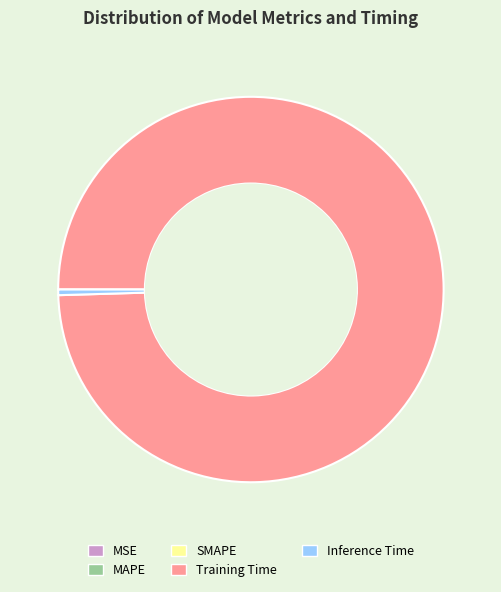

Does any single category account for the majority?

Yes